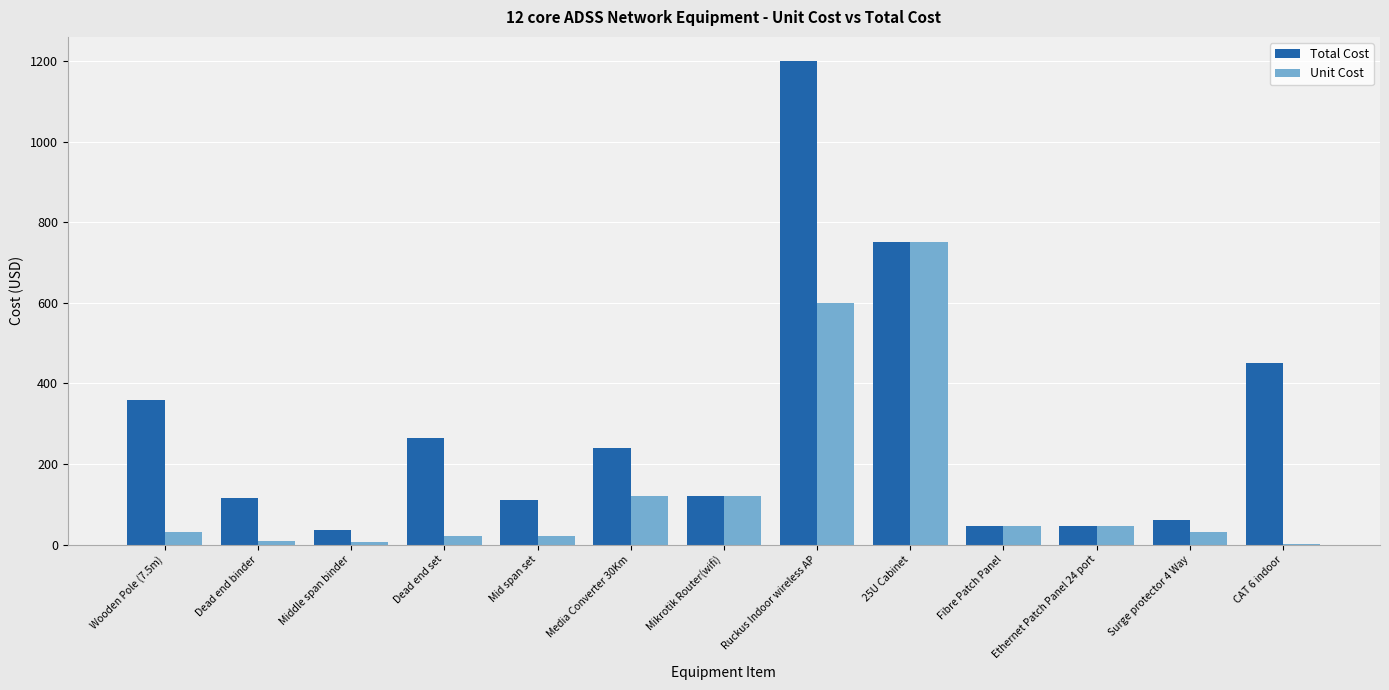

Which series changed the most between Dead end binder and Ruckus Indoor wireless AP?

Total Cost